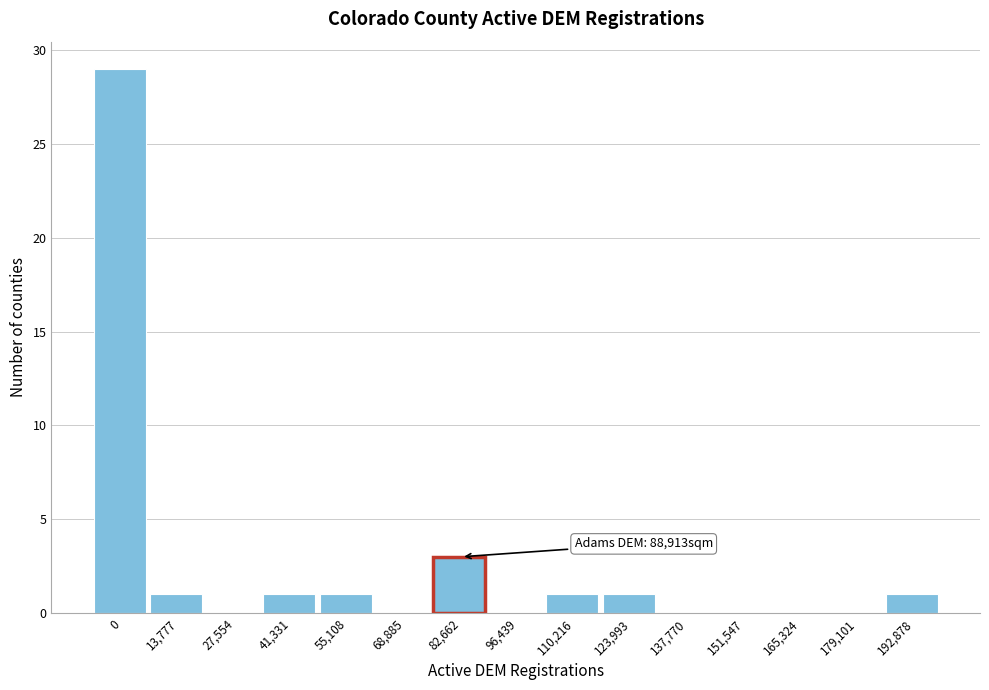

Reading left to right, extract all data points from this chart.

0=29	13,777=1	27,554=0	41,331=1	55,108=1	68,885=0	82,662=3	96,439=0	110,216=1	123,993=1	137,770=0	151,547=0	165,324=0	179,101=0	192,878=1